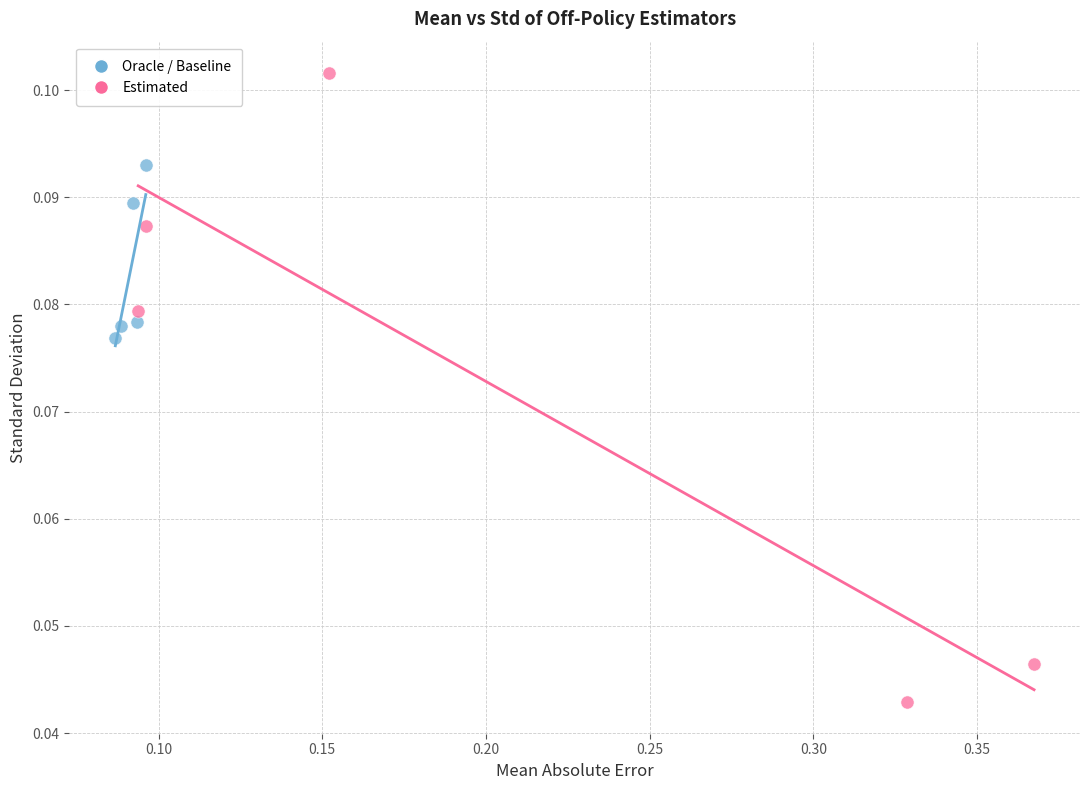

Which series has the widest spread of Y values?

Estimated